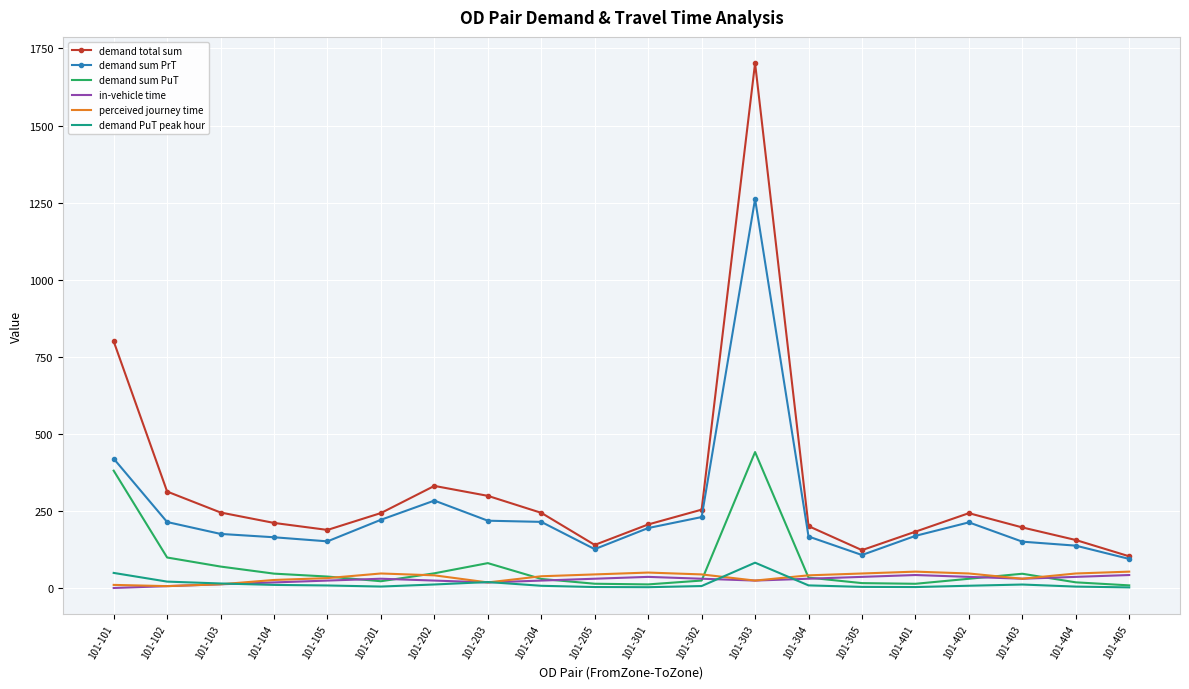

True or false: demand sum PrT and perceived journey time intersect in this chart.

False